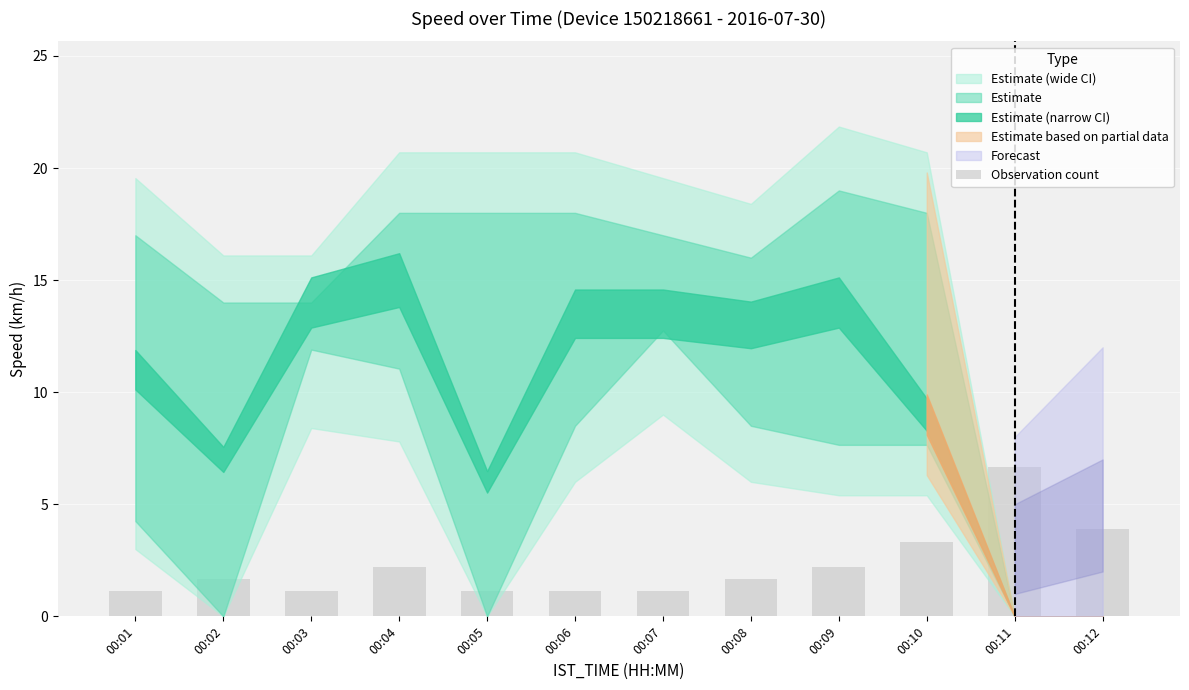

The chart shows a value of 1.1 at 00:03. True or false?

True